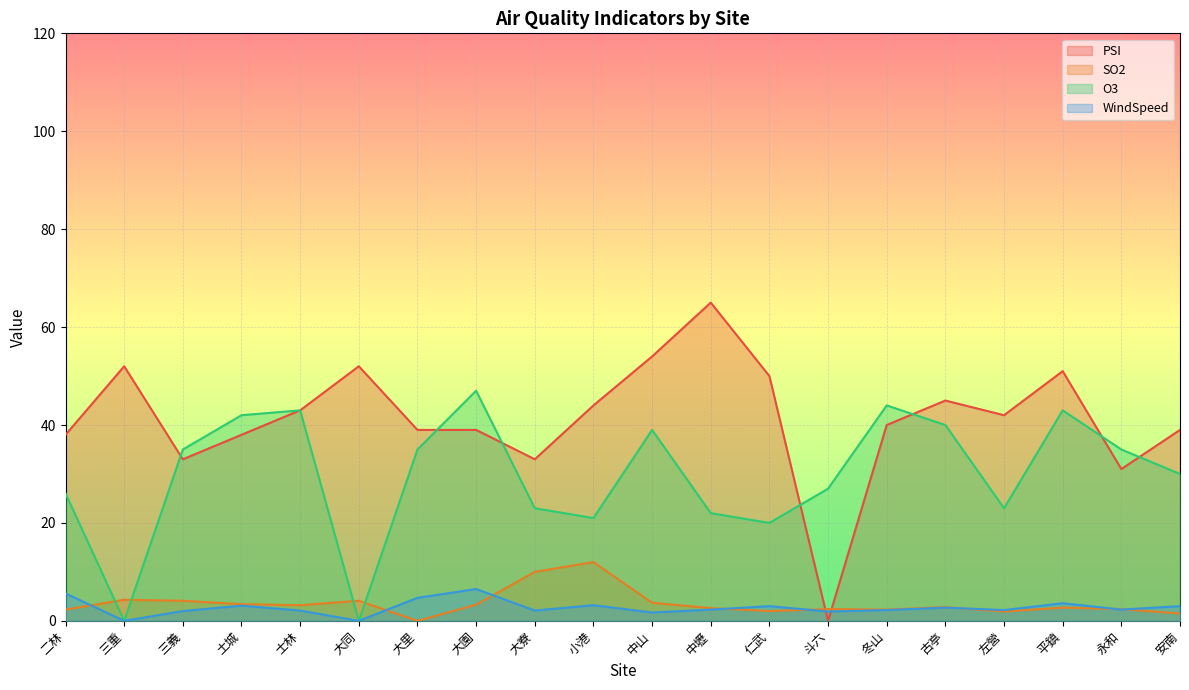

Is the value of WindSpeed at 大同 greater than the value of O3 at 左營?

No